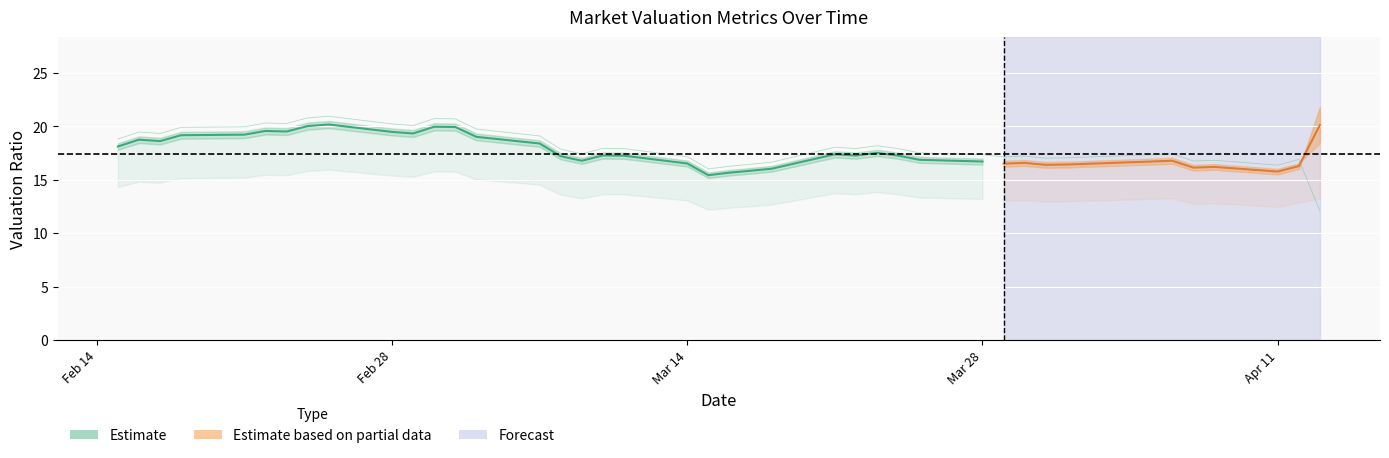

What is the highest value of the Estimate series?

20.2